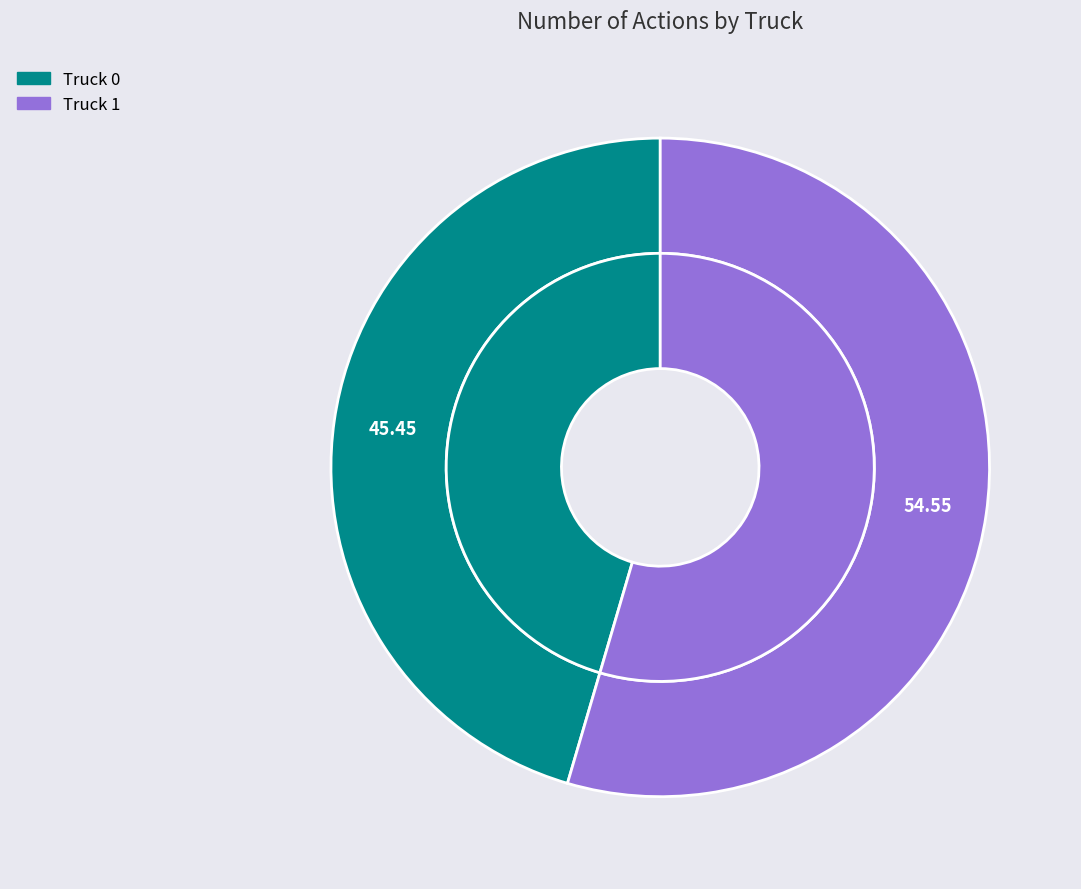

What percentage is the Truck 1 slice, to the nearest percent?

55%